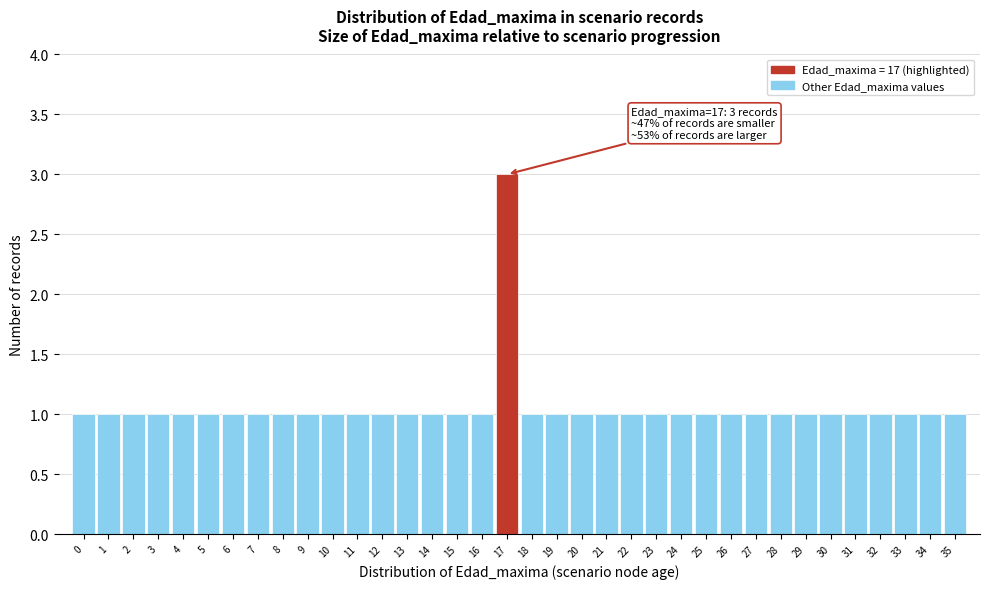

Over which range of the x-axis is the bar tallest?

16.5 to 17.5